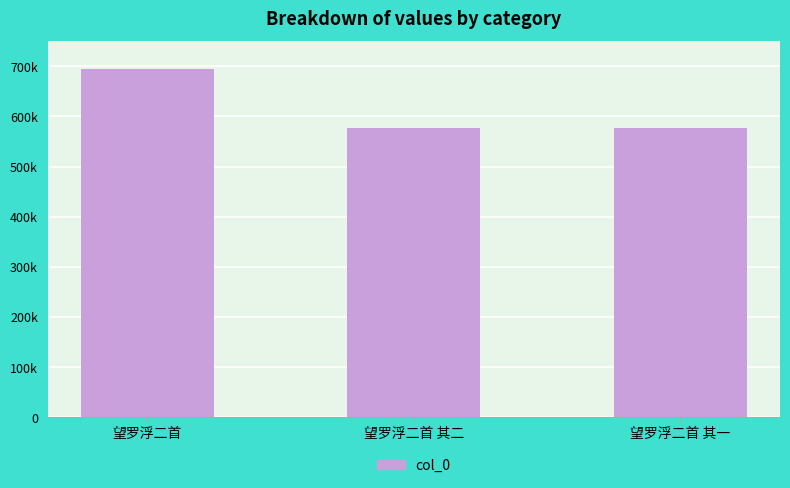

What is the sum of the values at 望罗浮二首 and 望罗浮二首 其一?

1272048